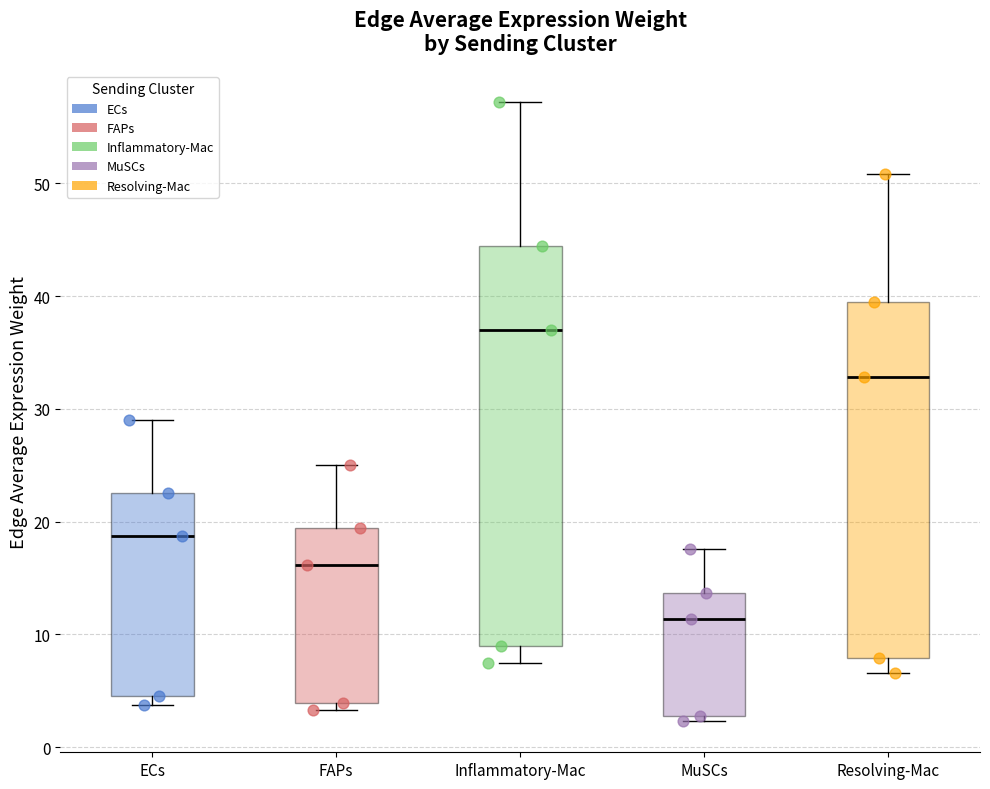

Reading left to right, read every box against the y-axis: the position of its median line, the range the box covers, and the ends of its whiskers. The values are not printed on the chart, so give them approximately, as read against the axis.

ECs: median 19, box 5 to 23, whiskers 4 to 29
FAPs: median 16, box 4 to 19, whiskers 3 to 25
Inflammatory-Mac: median 37, box 9 to 44, whiskers 7 to 57
MuSCs: median 11, box 3 to 14, whiskers 2 to 18
Resolving-Mac: median 33, box 8 to 40, whiskers 7 to 51